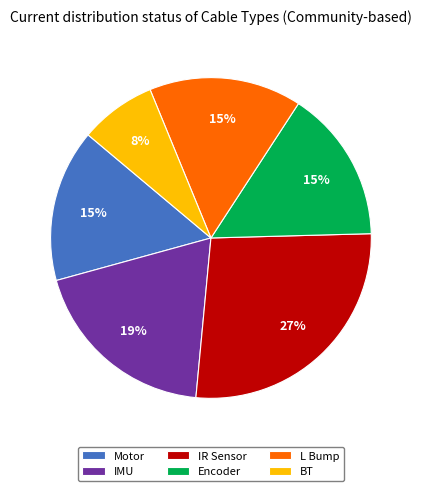

How many segments does this pie chart have?

6